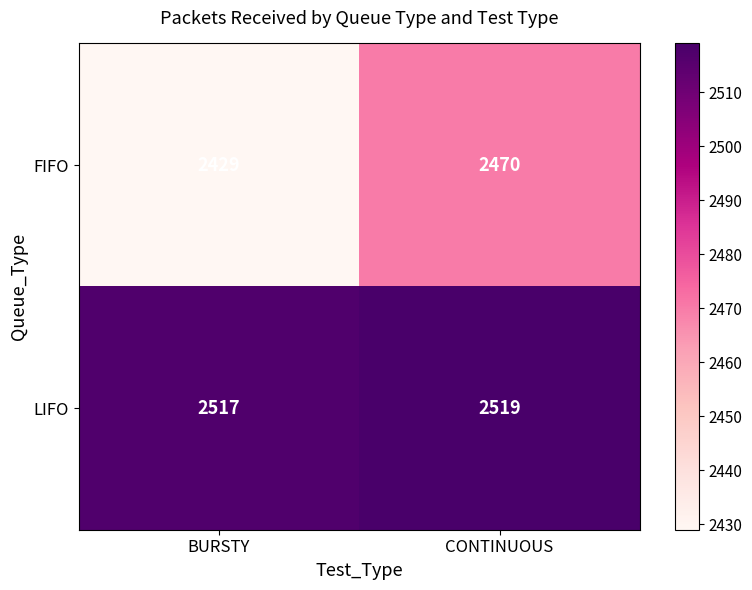

Read the FIFO value at CONTINUOUS, to the nearest 10.

2470